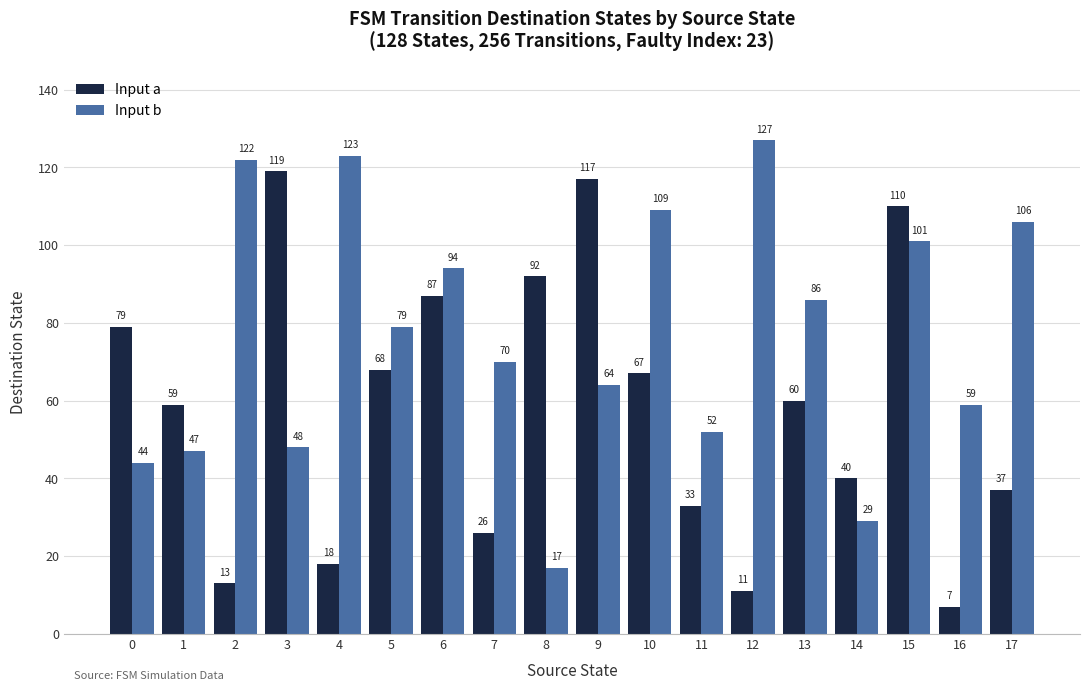

At 16, list the series in order from smallest to largest.

Input a, Input b